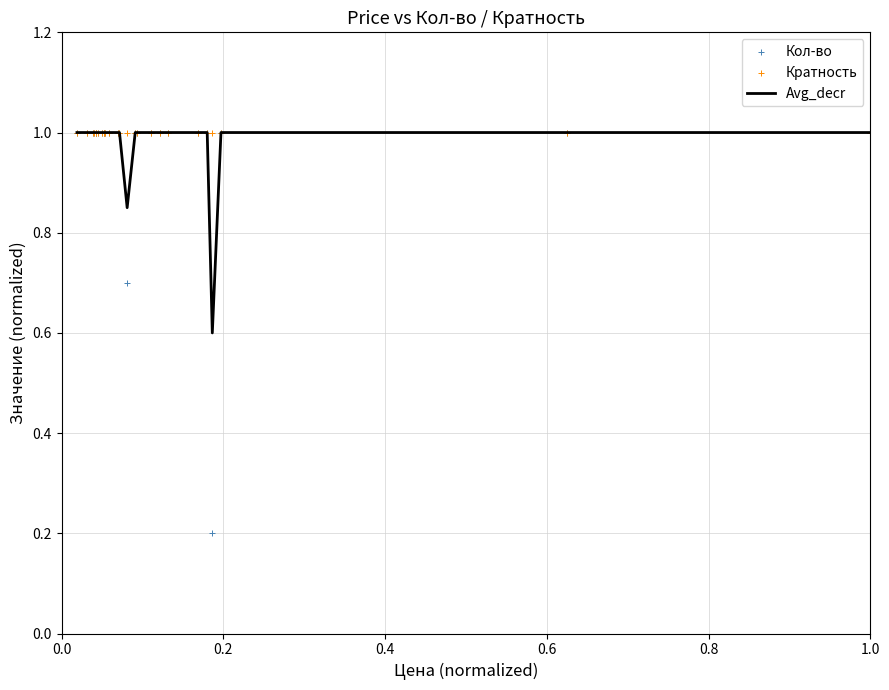

Which series has the largest total across all categories?

Кратность